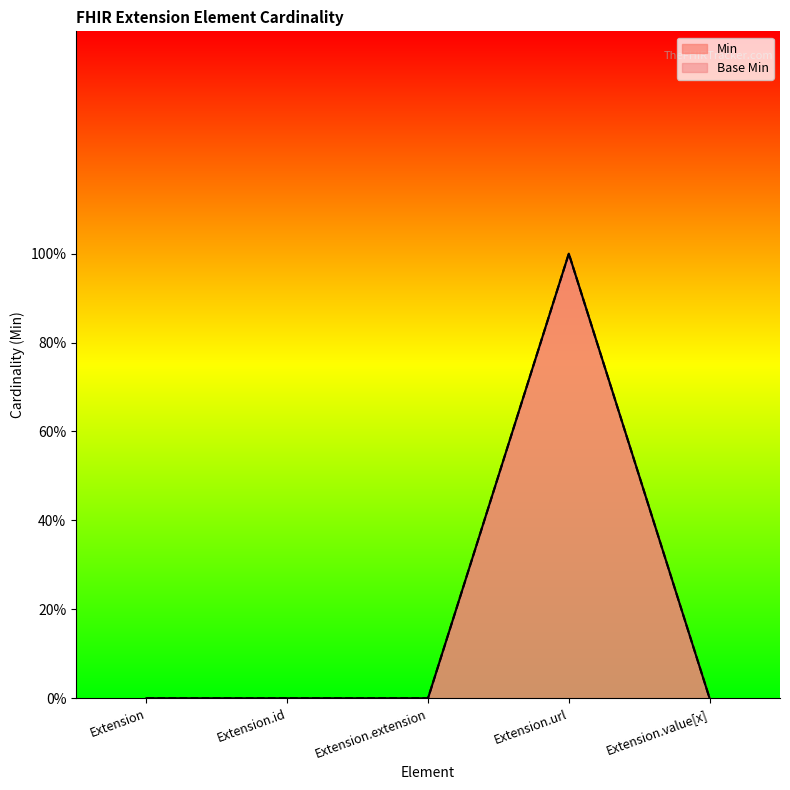

What is the label of the 5th point from the right?

Extension